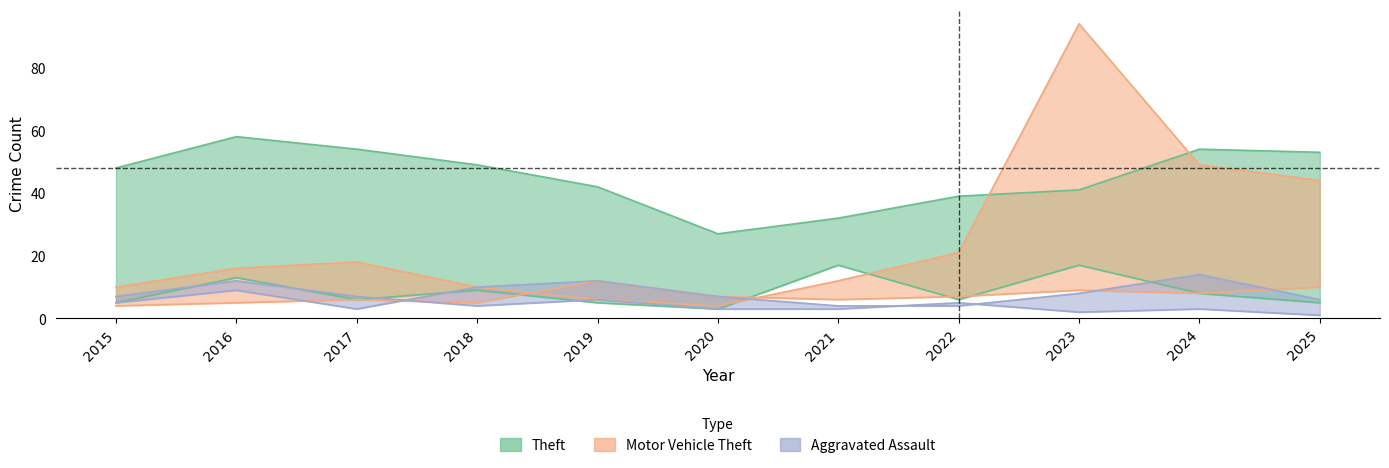

What is the spread (max minus min) of values at 2022?

35